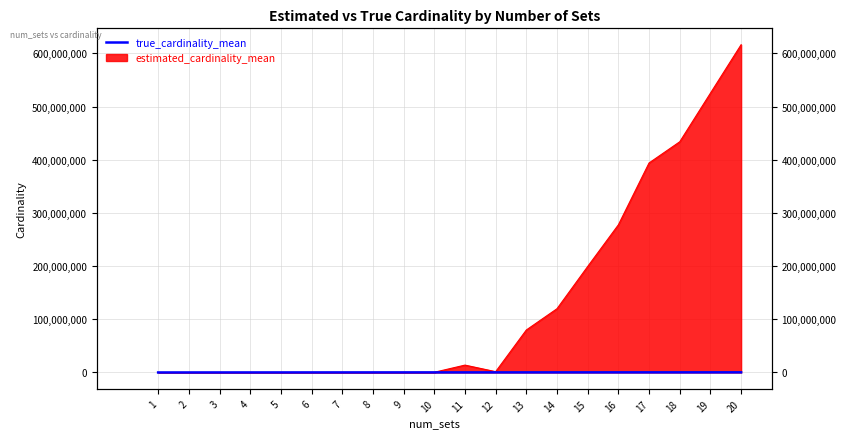

What is the value of the 12th point from the left?

193641.4